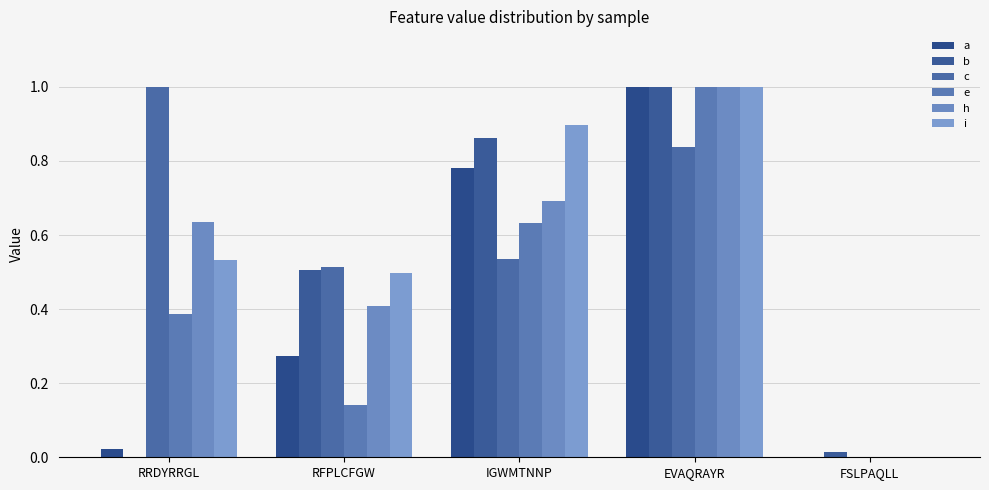

What is the label of the 2nd bar from the right?

EVAQRAYR